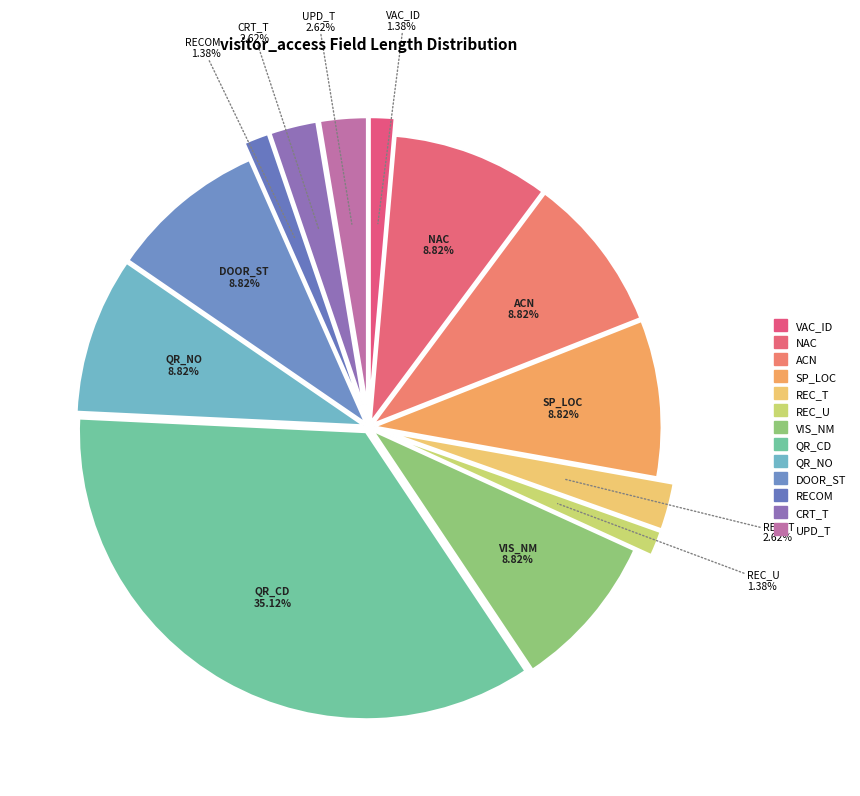

What percentage is the qr_code slice, to the nearest percent?

35%